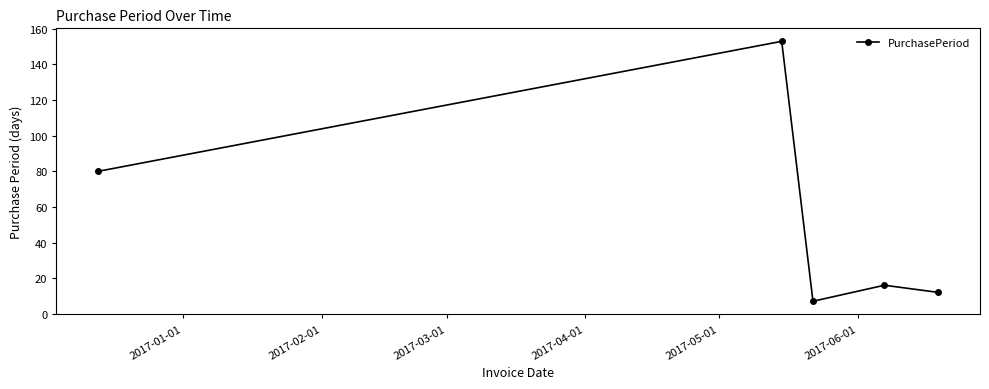

What is the value of the 5th point from the left?

12